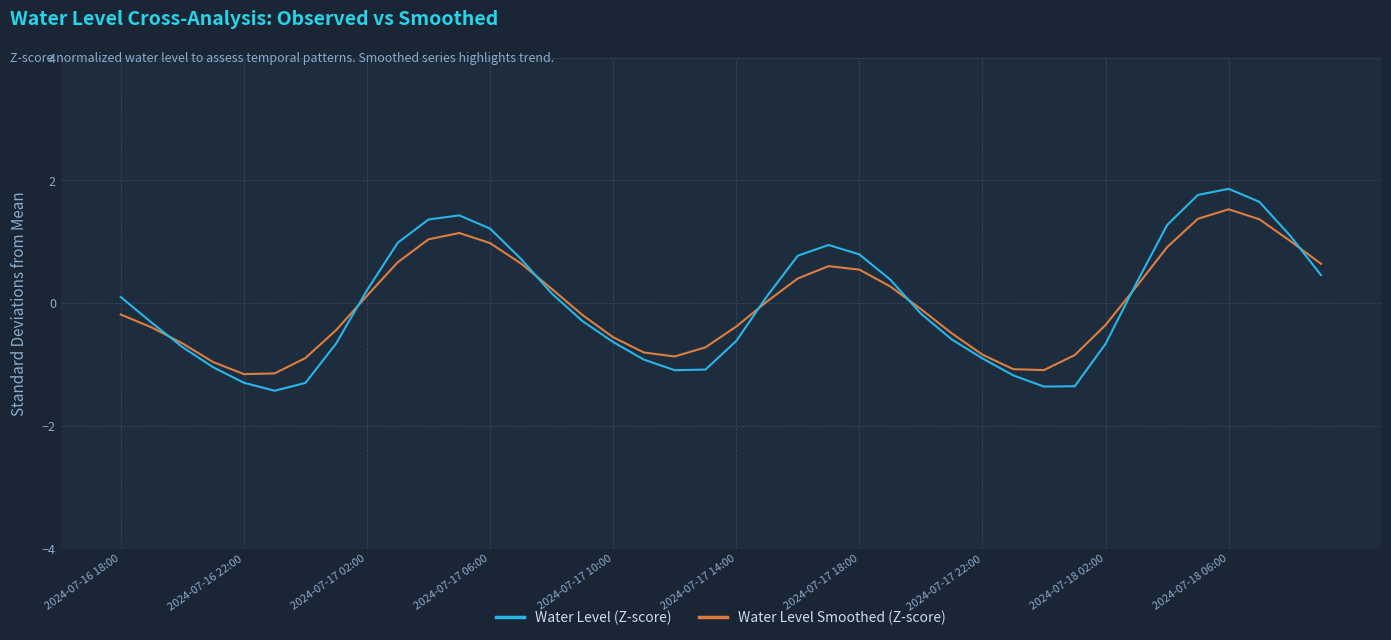

Rank the series by their maximum value, from lowest to highest.

Water Level Smoothed (Z-score), Water Level (Z-score)